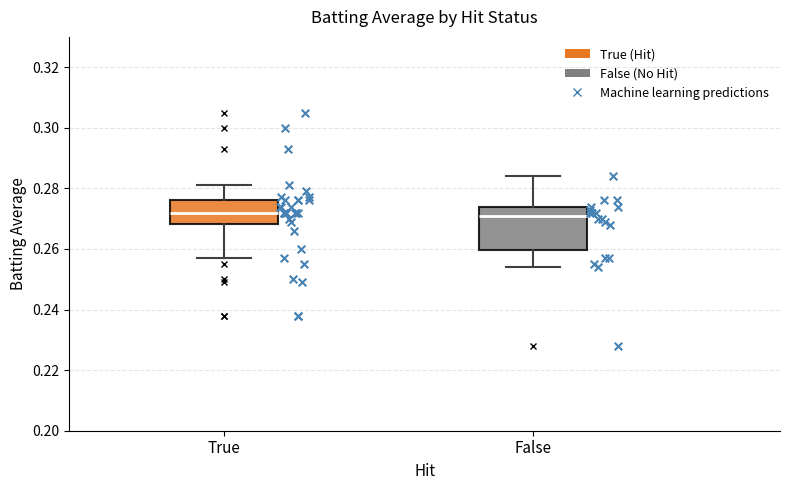

Comparing the boxes themselves (not the whiskers), which one is the tallest?

False